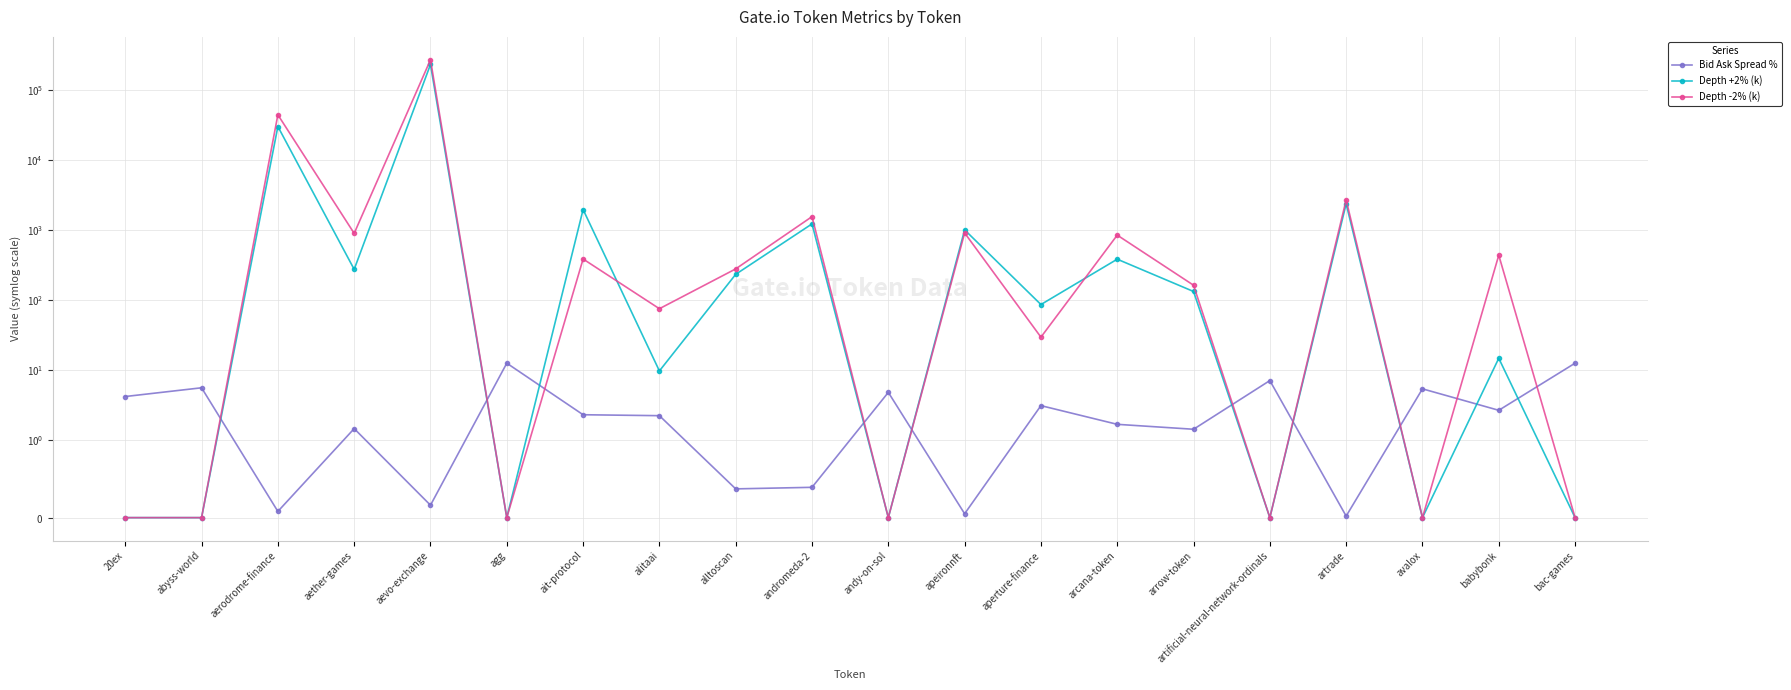

What is the difference between the Depth +2% (k) values at alltoscan and aerodrome-finance?

29961.7